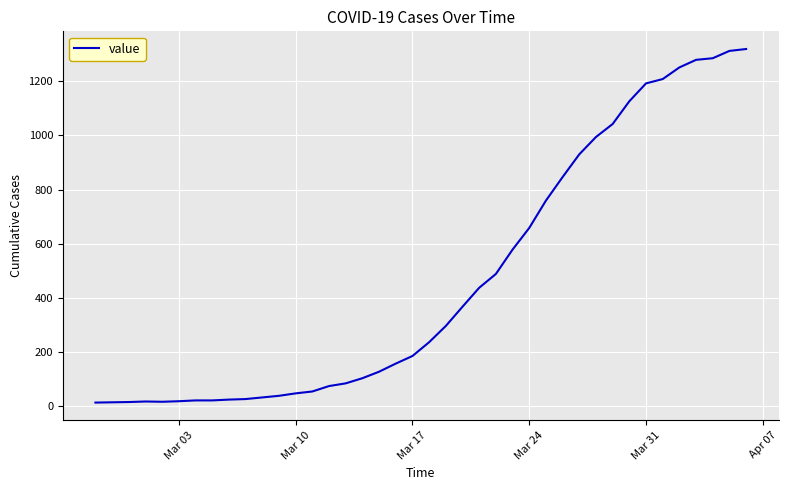

What is the average value?

467